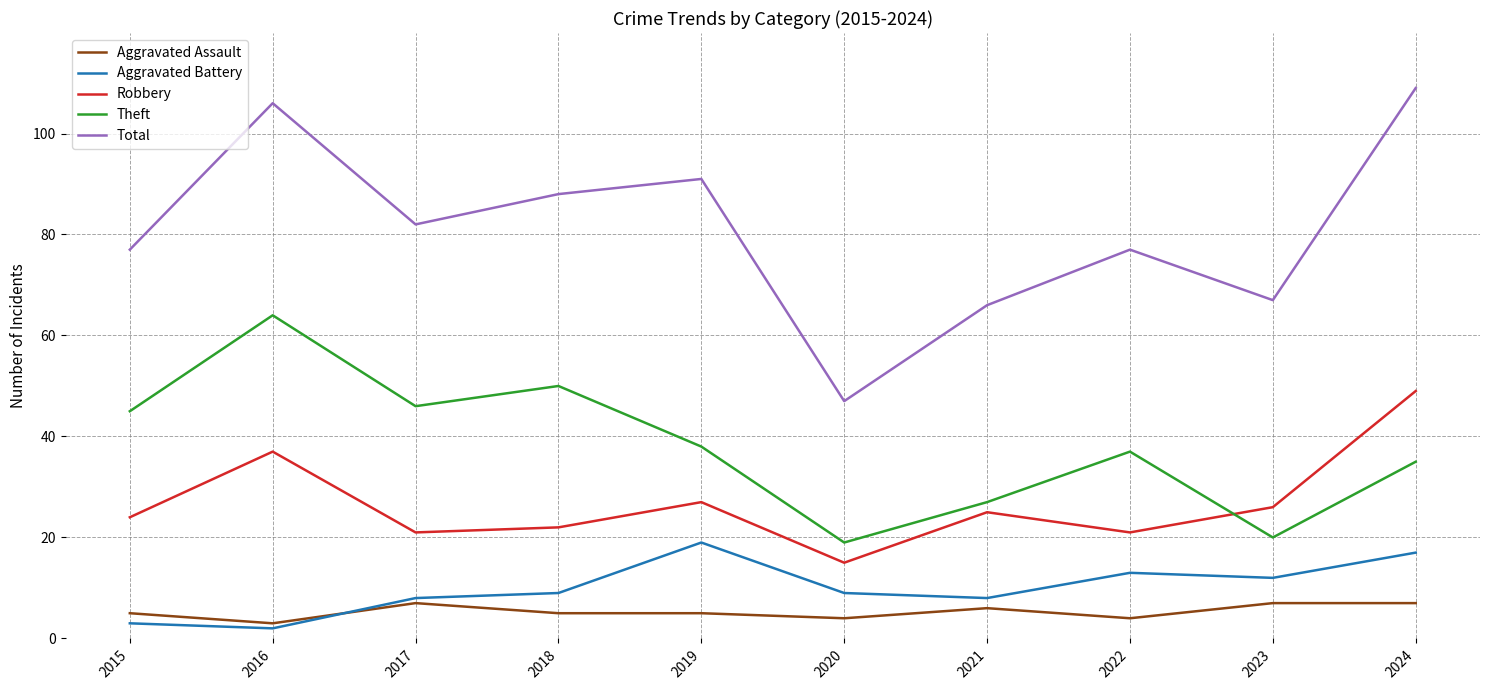

What is the average value of the Total series?

81